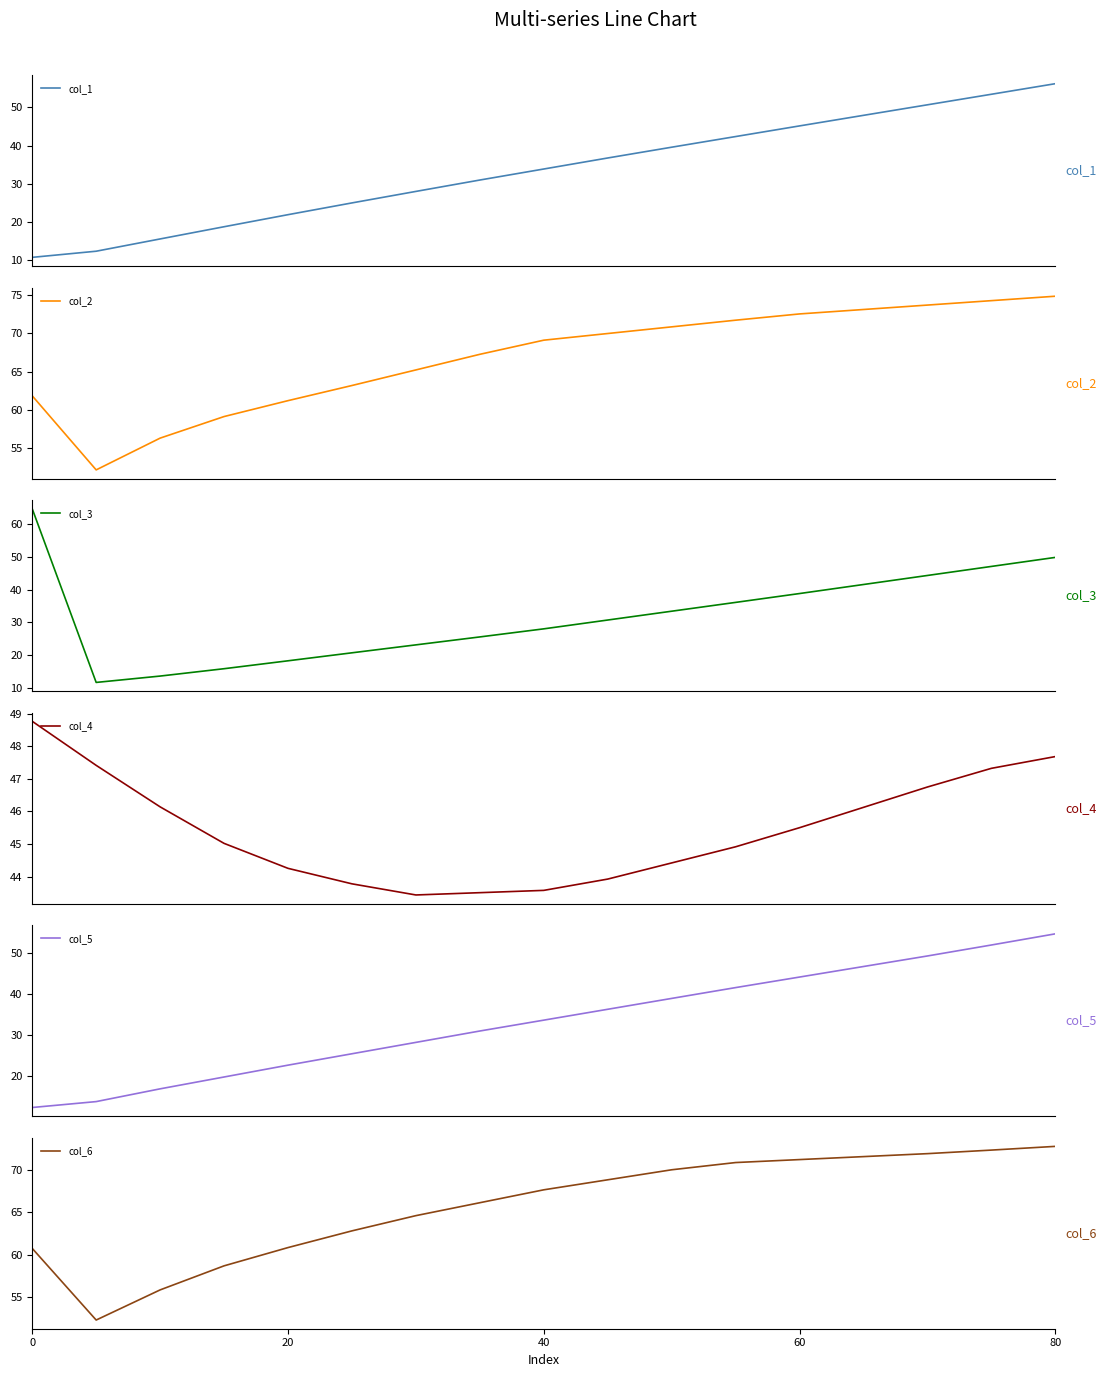

What is the sum of the col_2 values at 5 and 6?

128.4